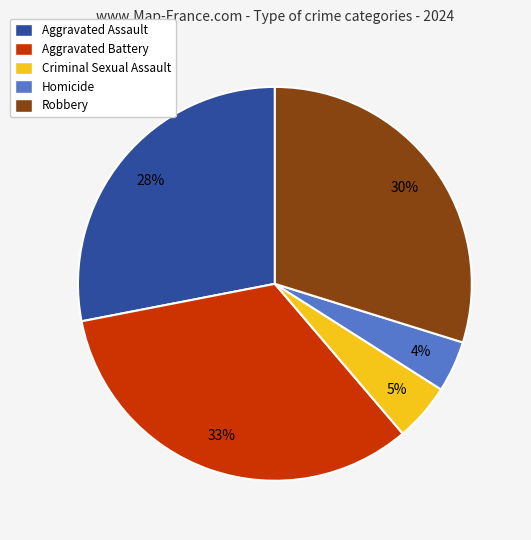

What is the ratio of the value at Criminal Sexual Assault to the value at Robbery?

0.2